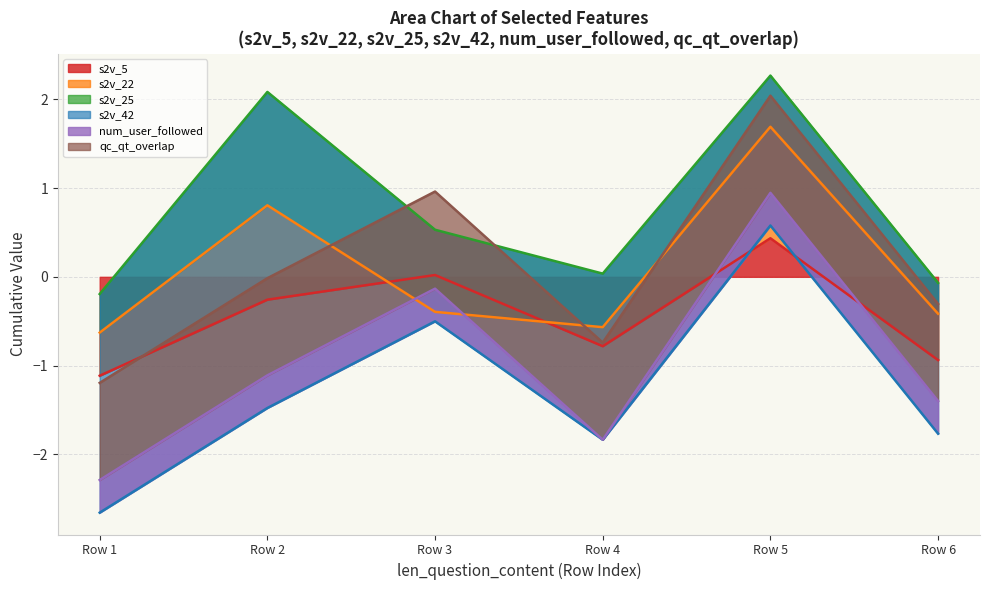

Which series has the largest range (max minus min)?

s2v_42